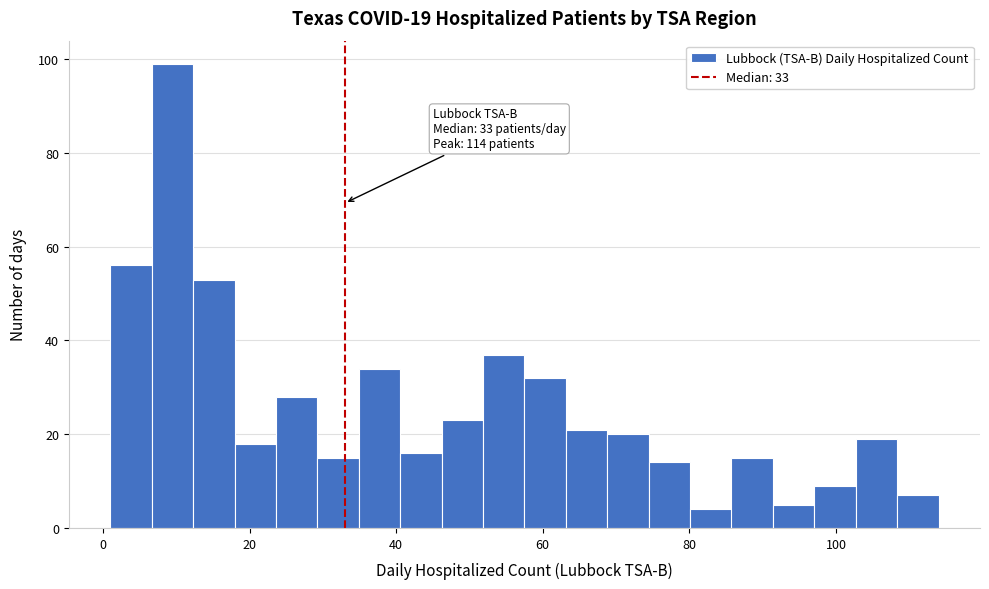

Read against the x-axis, roughly where is the centre of the tallest bar?

10